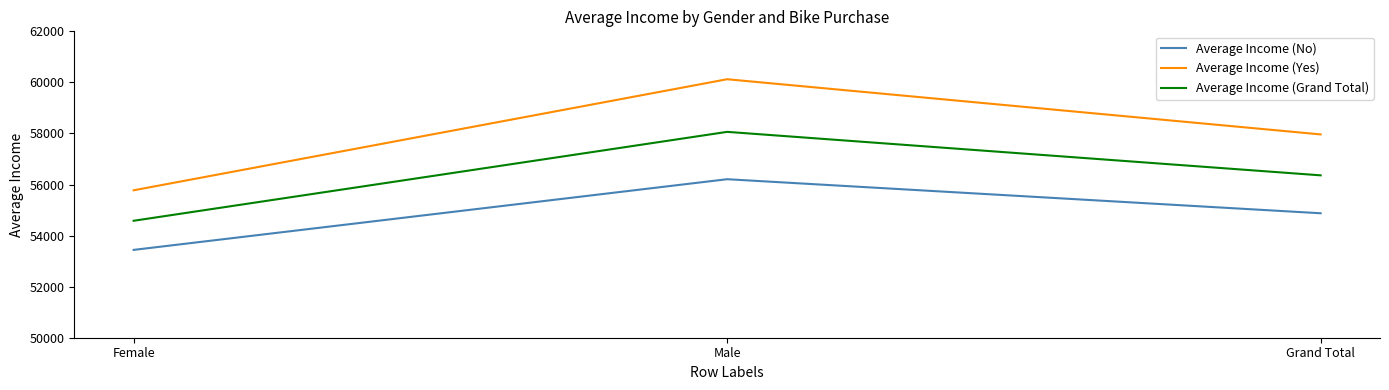

List the series in order of their overall mean, highest first.

Average Income (Yes), Average Income (Grand Total), Average Income (No)